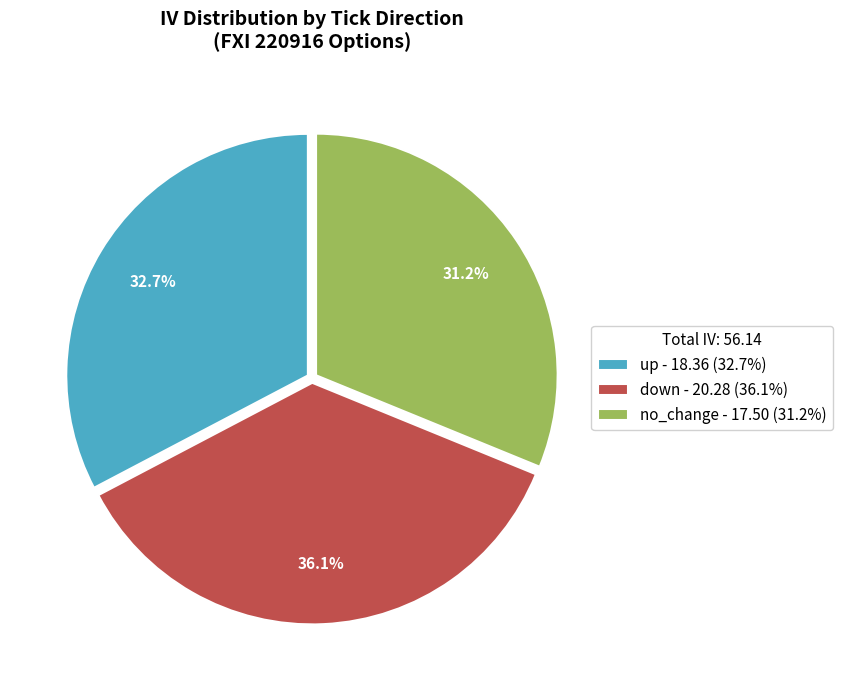

Which has a higher value, down - 20.28 (36.1%) or up - 18.36 (32.7%)?

down - 20.28 (36.1%)